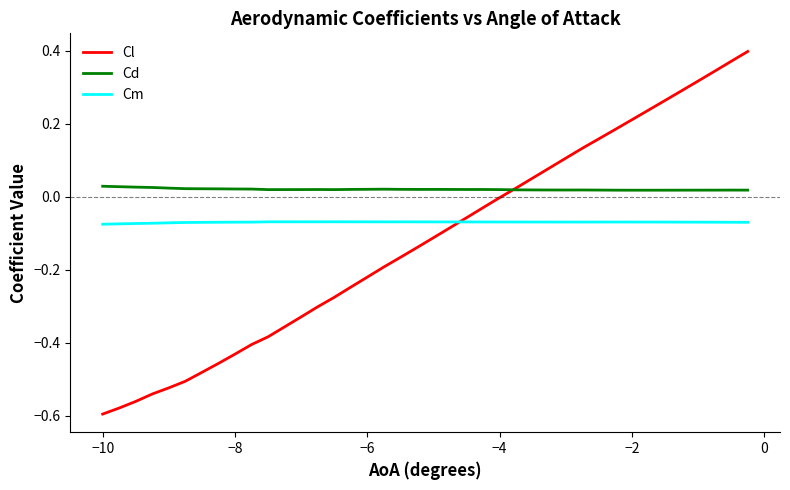

How many categories are shown in the chart?

40